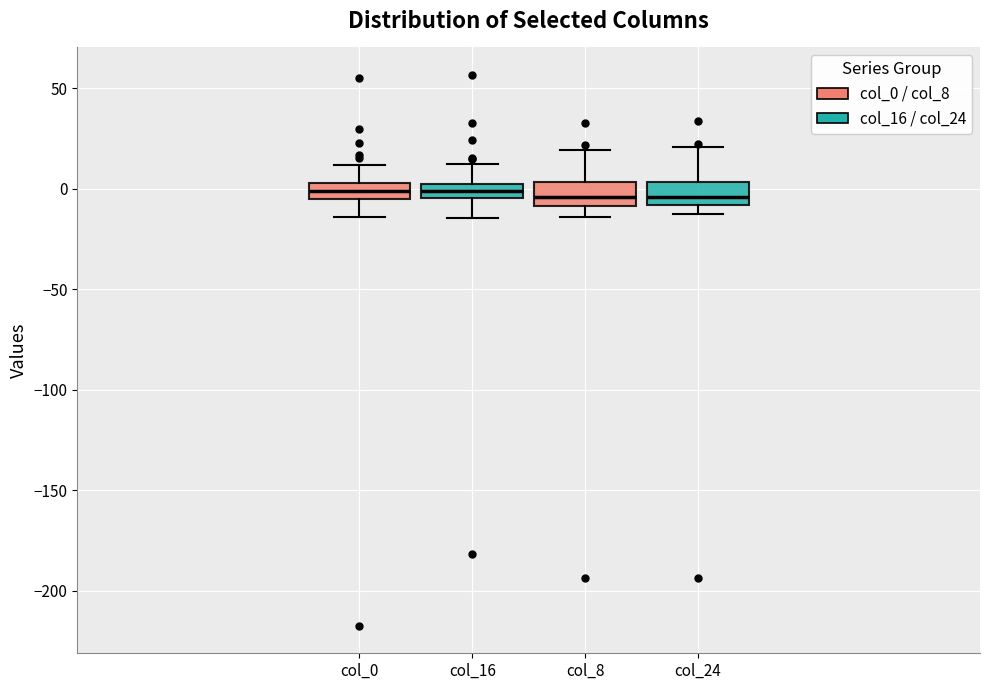

Where is the upper edge of the box for col_0 on the y-axis? The values are not printed on the chart, so give them approximately, as read against the axis.

5